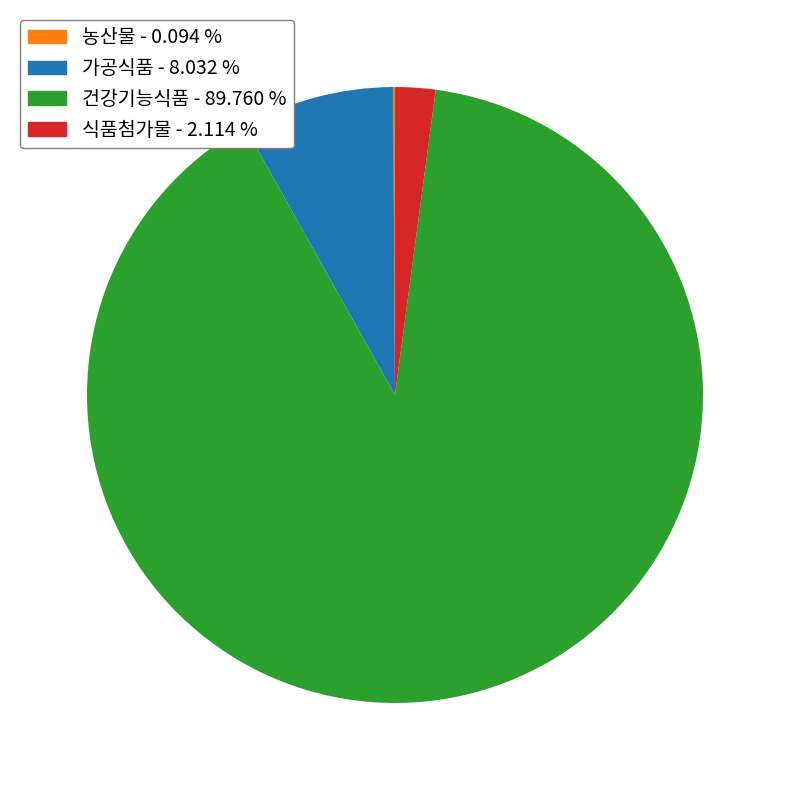

Between 가공식품 and 식품첨가물, which is larger?

가공식품